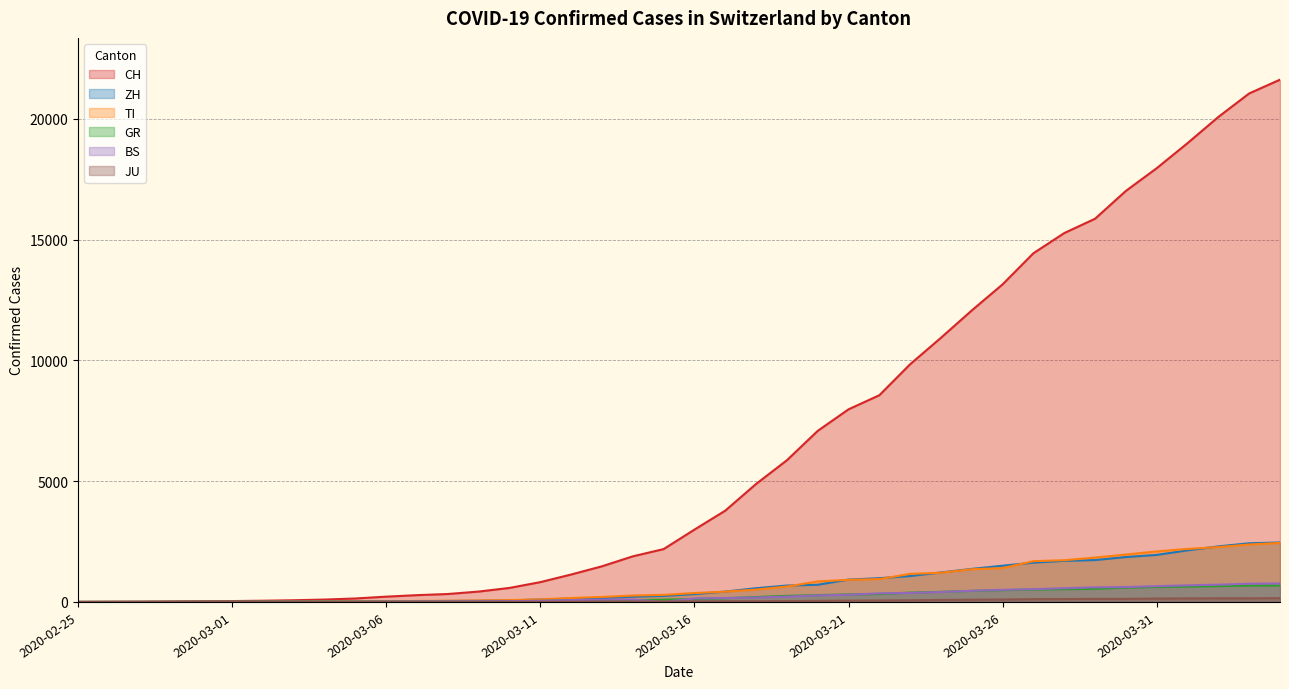

How many categories are shown in the chart?

40